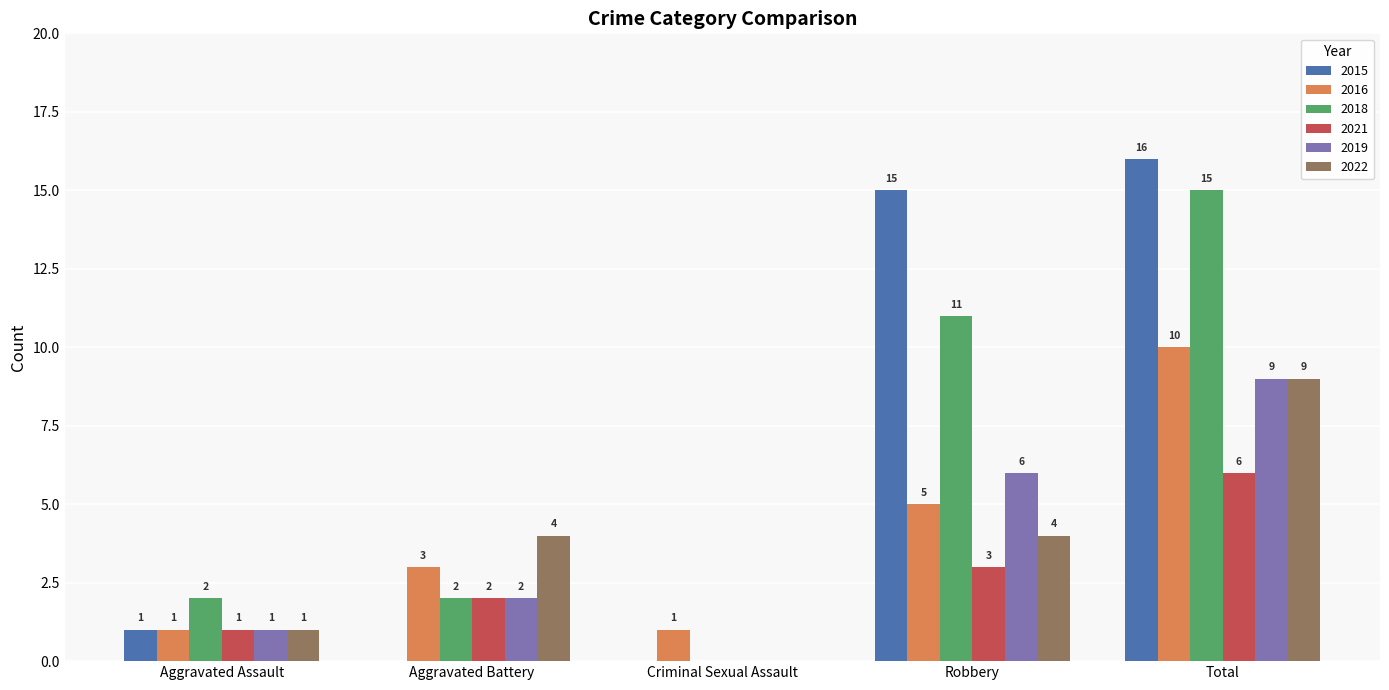

What is the average value of the 2015 series?

6